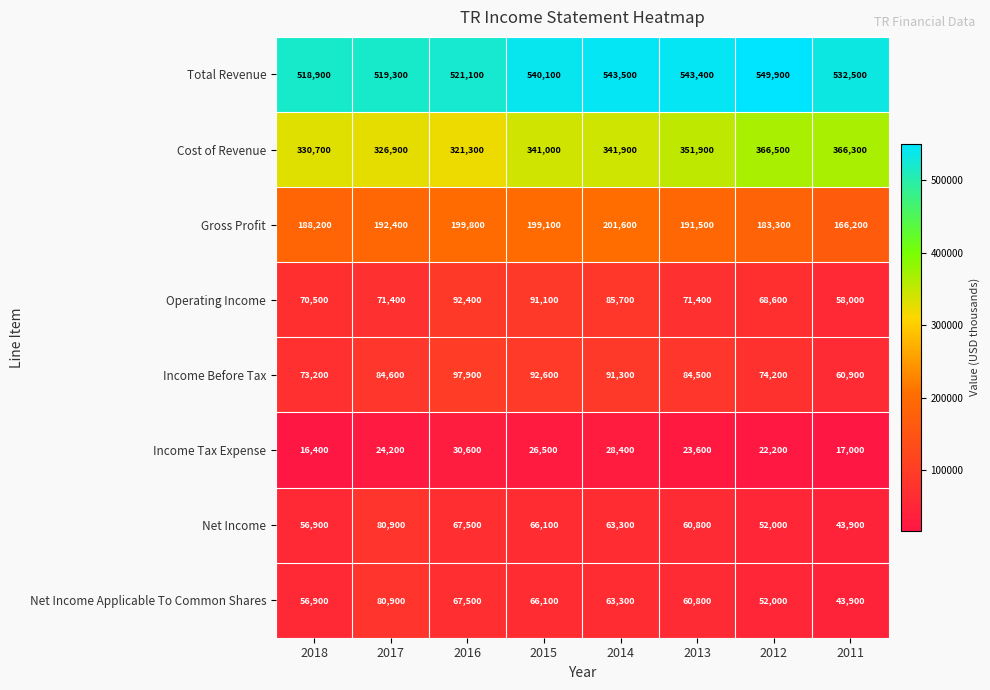

Where is Net Income nearest to the value 62400?

2014